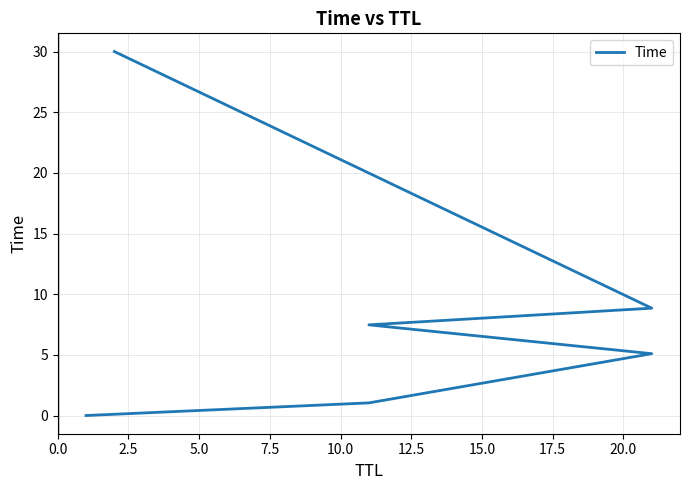

Where does the data first go above 7?

7.5